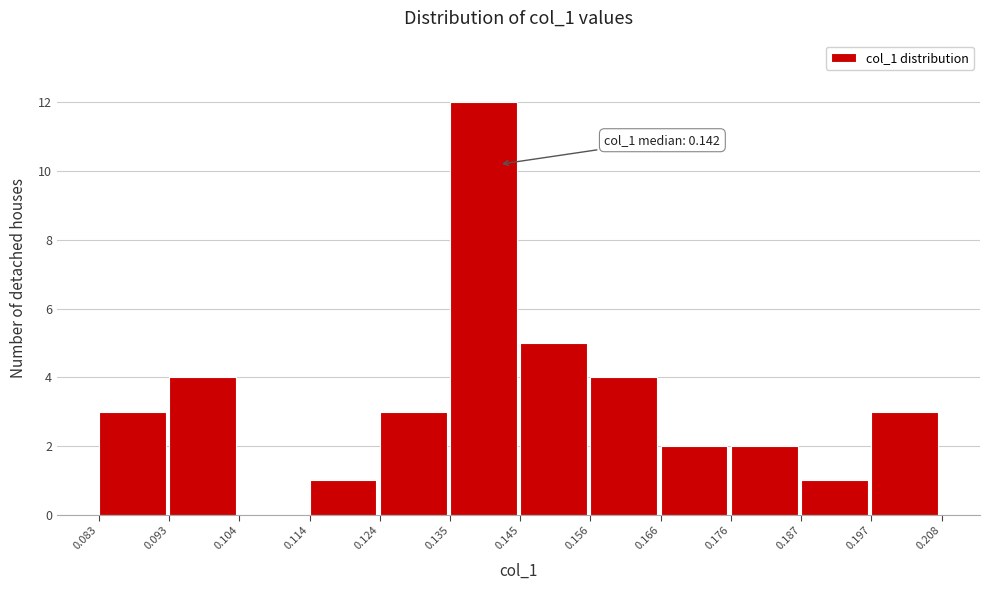

Over which range of the x-axis is the bar tallest?

0.135 to 0.145